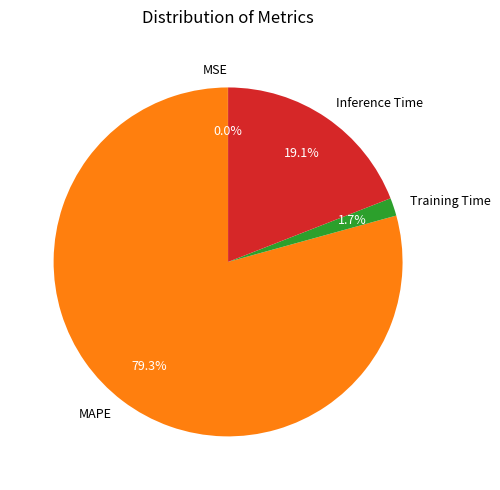

To the nearest percent, what is the combined percentage of Training Time and Inference Time?

21%